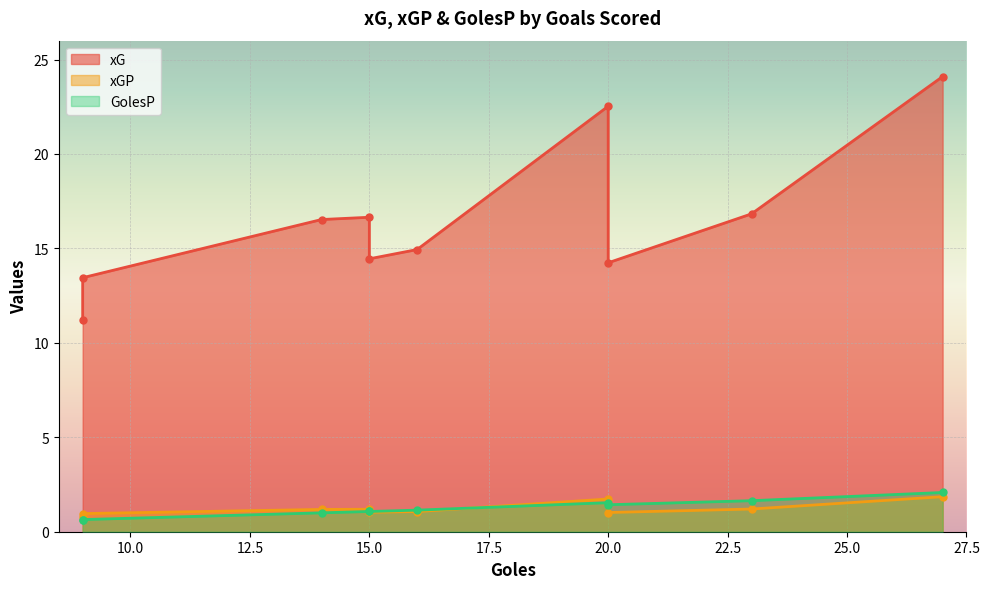

How many values in the GolesP series exceed 1?

7